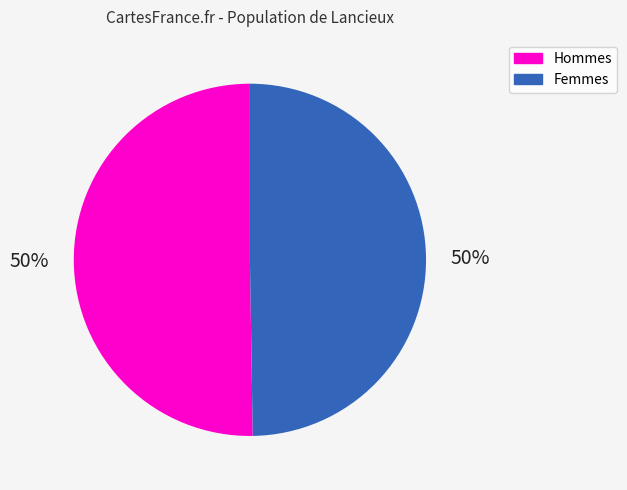

Combined, do Hommes and Femmes account for over 50%?

Yes